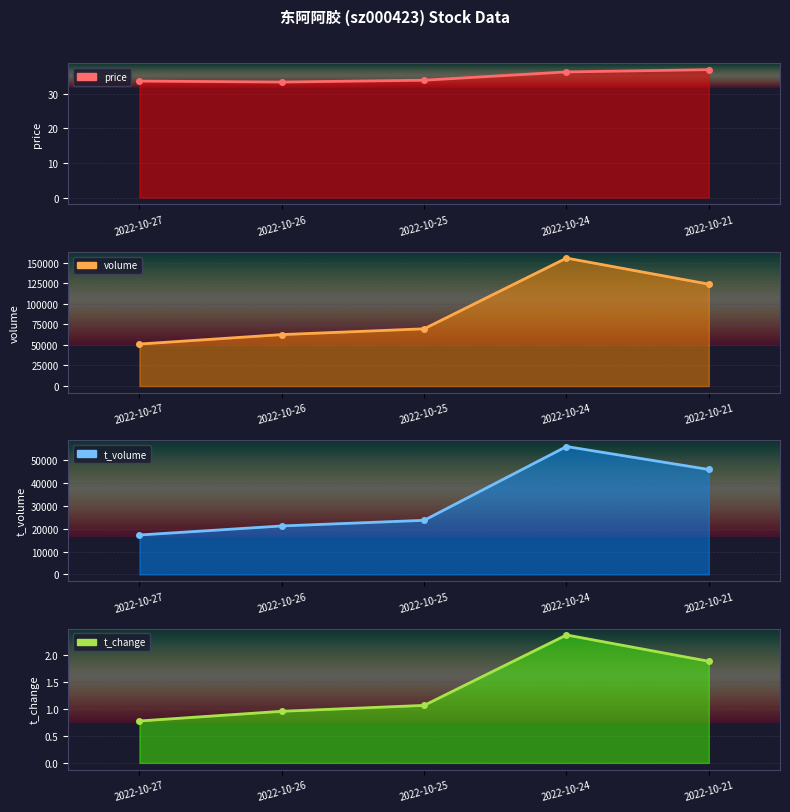

Which series has the widest spread of values?

volume